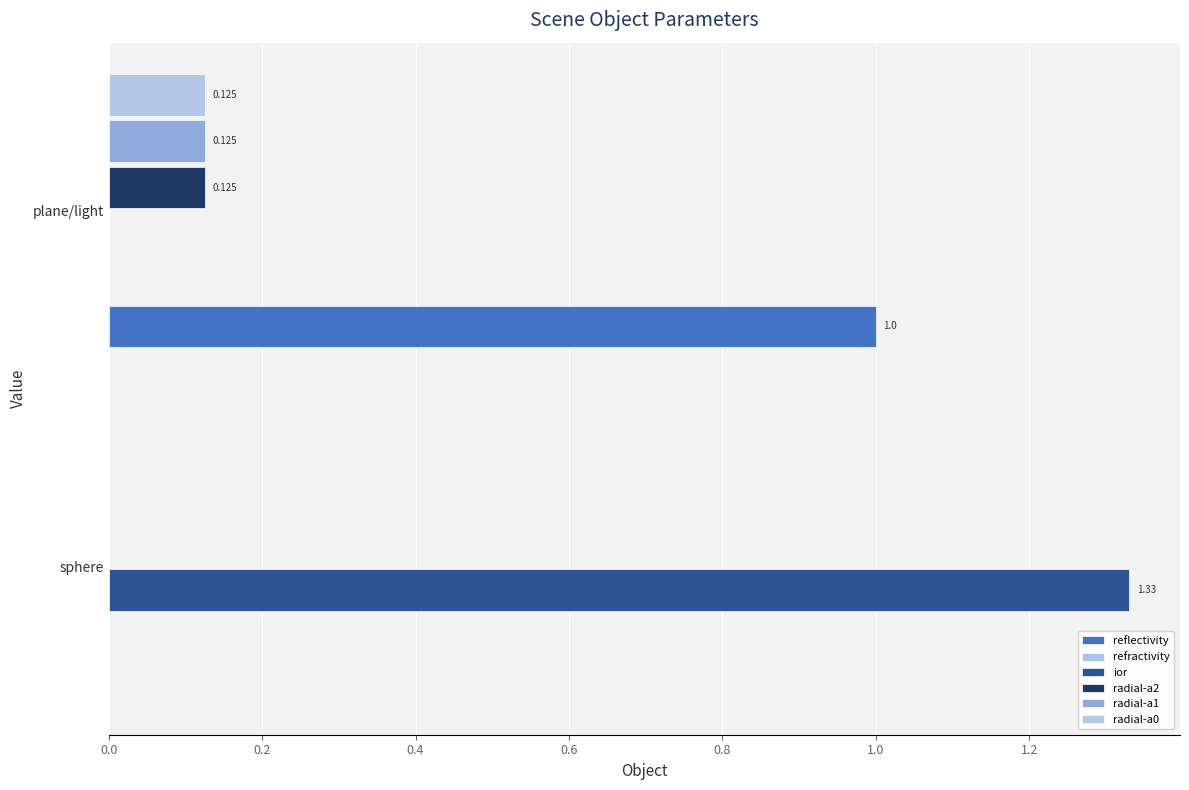

Rank the series by their maximum value, from lowest to highest.

refractivity, radial-a2, radial-a1, radial-a0, reflectivity, ior